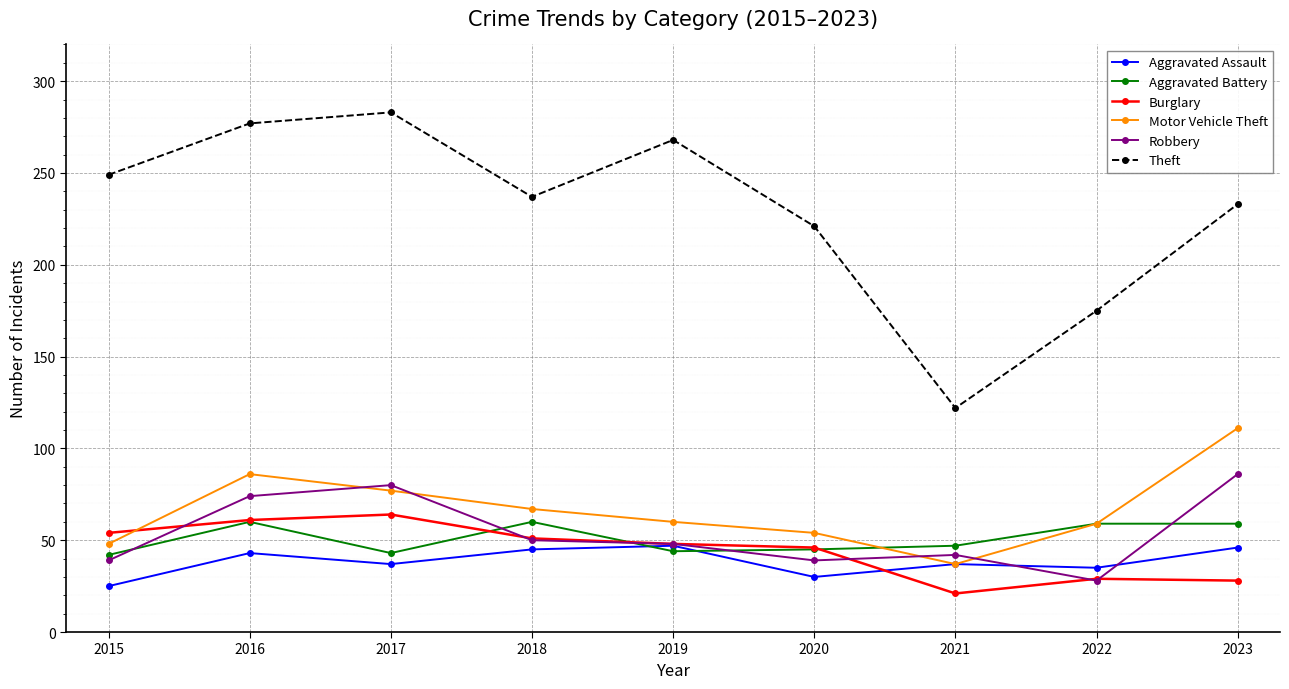

True or false: Motor Vehicle Theft has more than 1 interior local peaks.

False